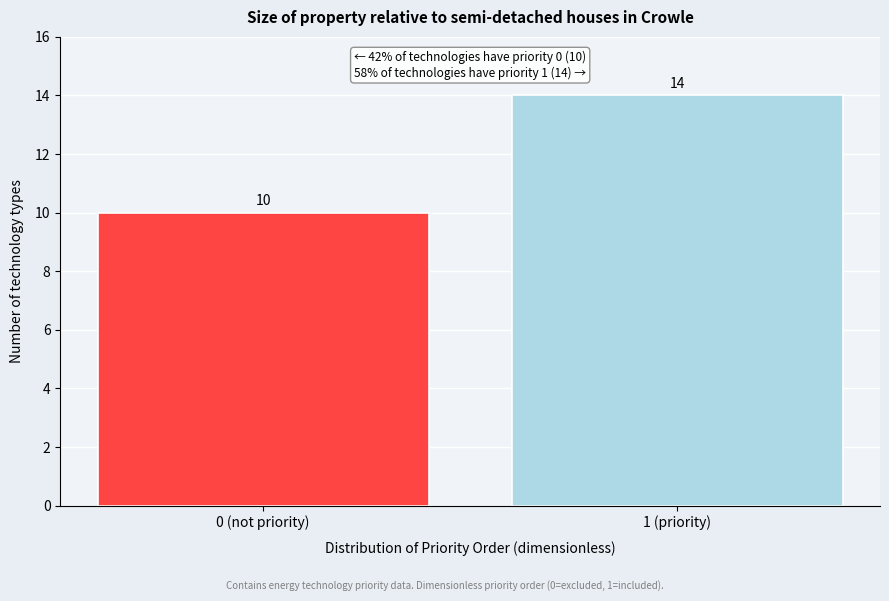

Reading left to right, what are all the values shown in this chart?

0 (not priority)=10	1 (priority)=14